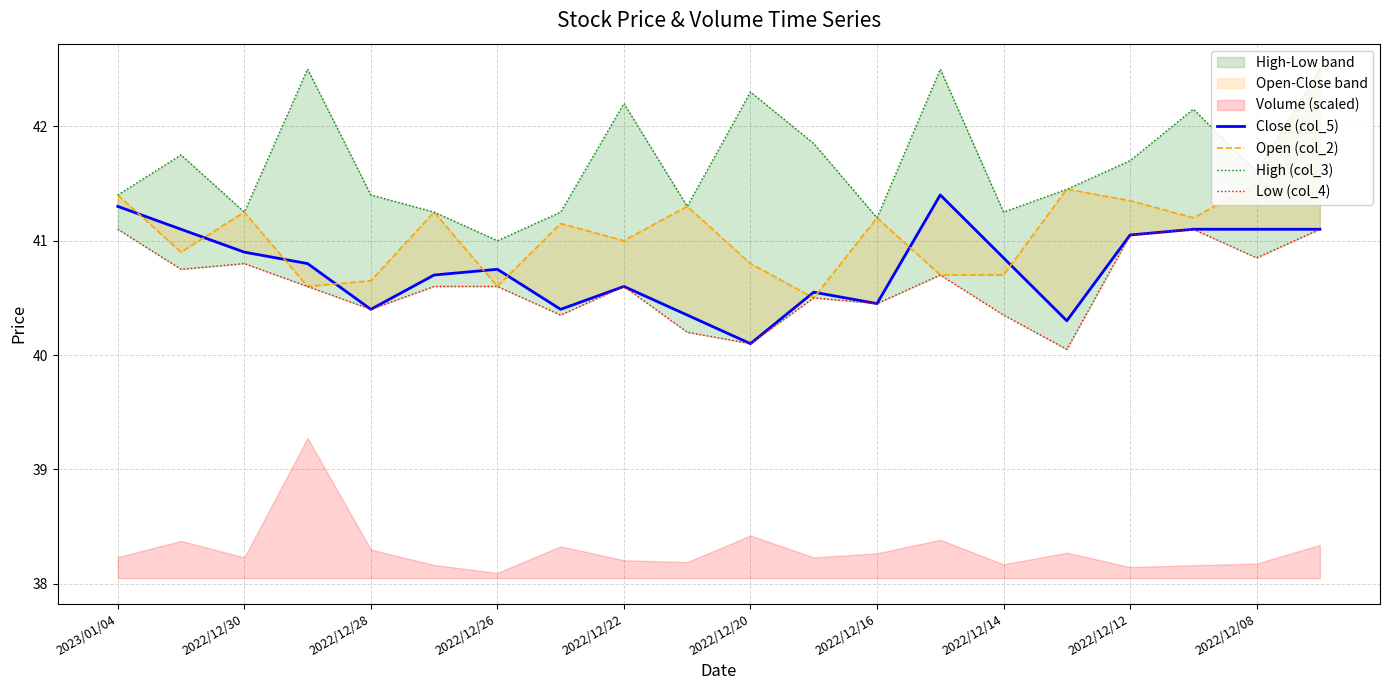

What is the difference between the maximum and minimum values in the Open (col_2) series?

2.0